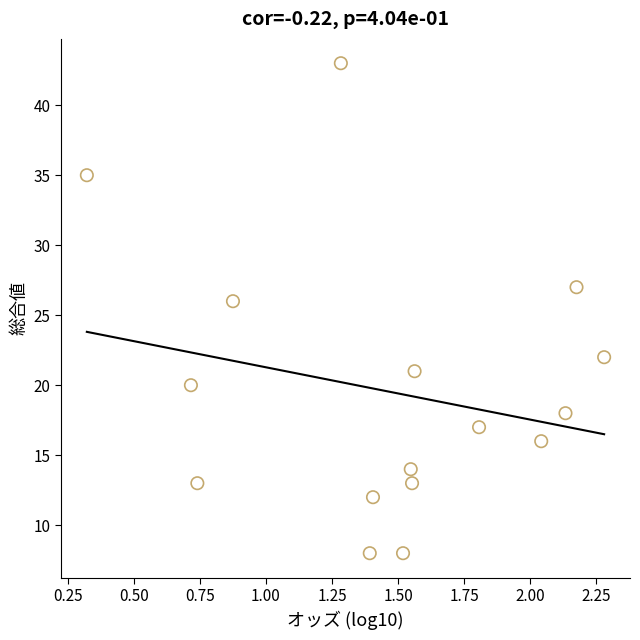

What is the range of Y values (max minus min)?

35